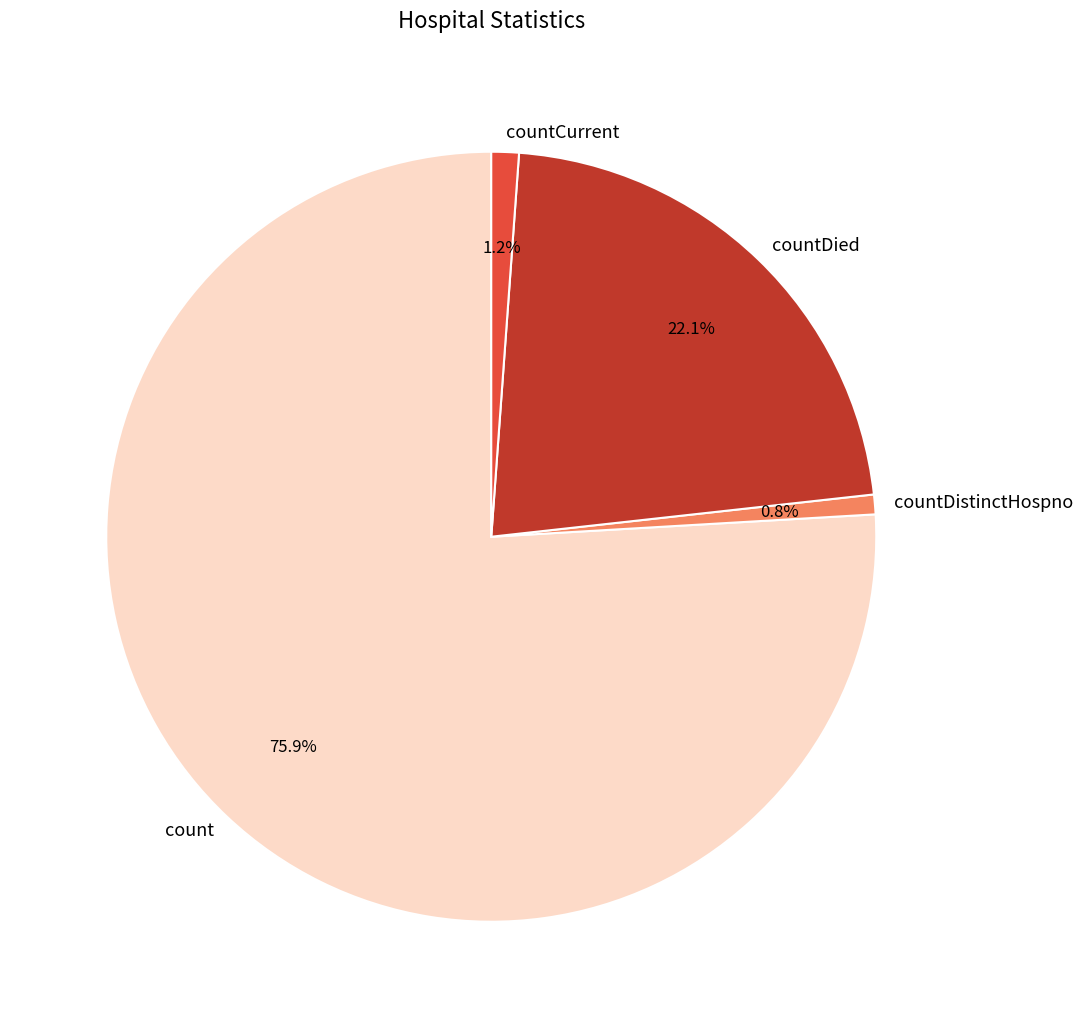

To the nearest percent, what portion does countDied represent?

22%